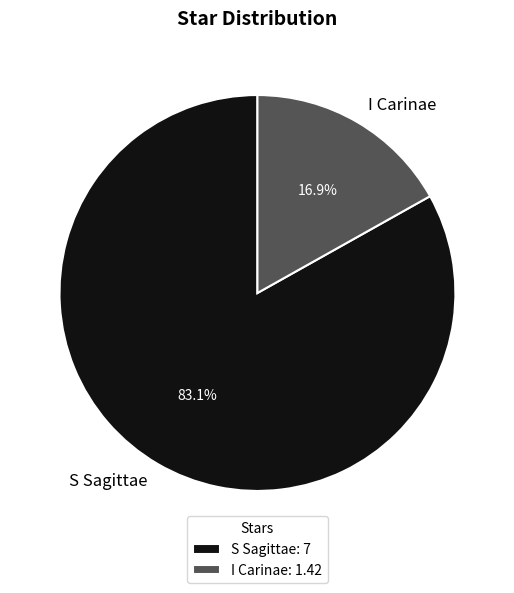

What percentage do S Sagittae and I Carinae together represent?

100.0%